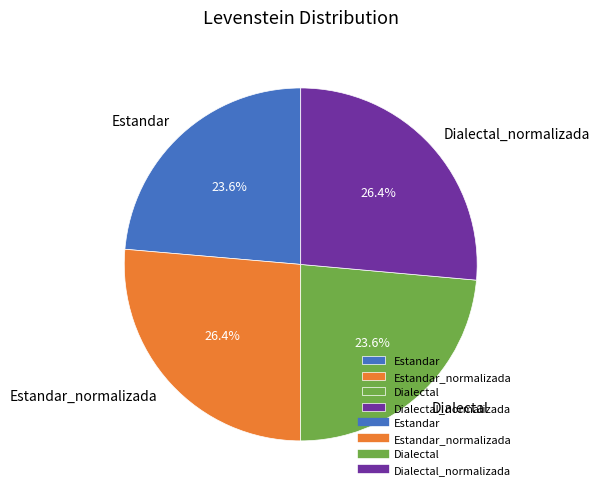

Which has a higher value, Estandar or Estandar_normalizada?

Estandar_normalizada